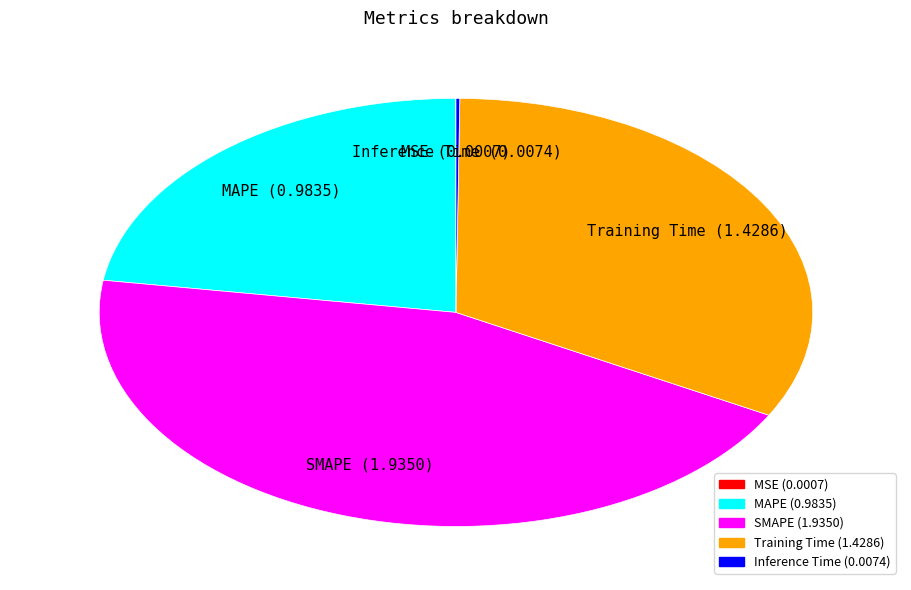

Do Training Time and SMAPE together represent more than half of the pie?

Yes